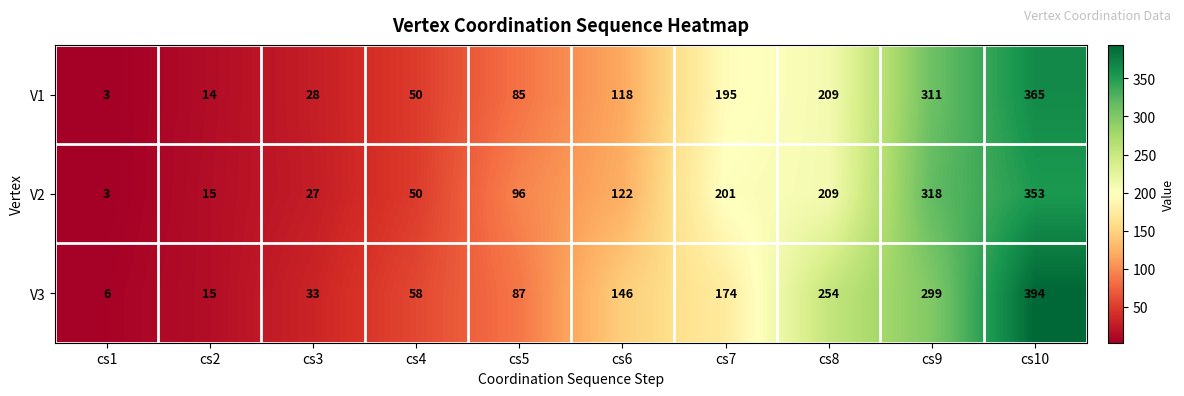

At which label is V1 closest to 184?

cs7